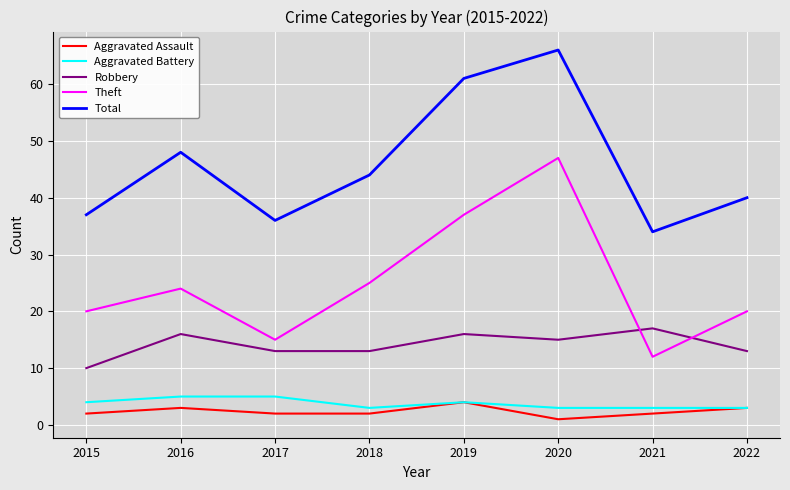

How many lines are shown in the chart?

5